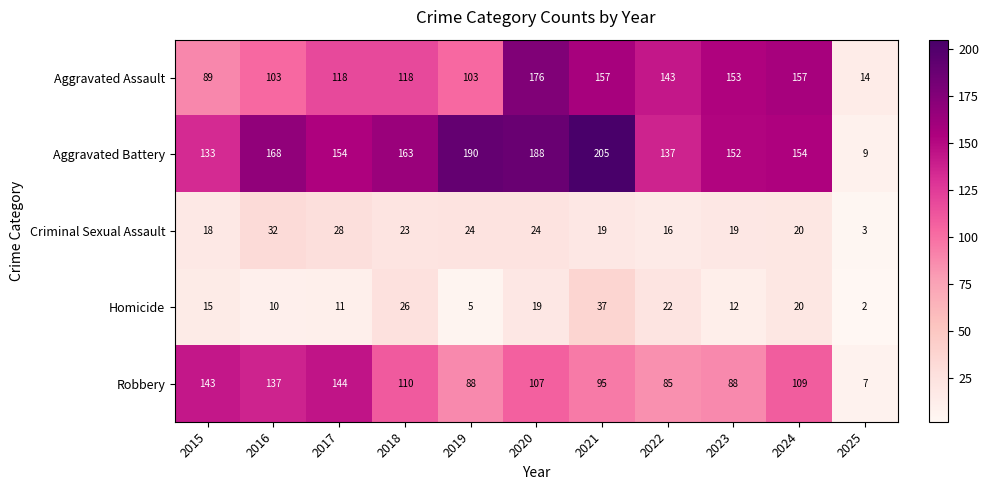

What is the difference between the second highest and minimum values in the Aggravated Assault series?

143